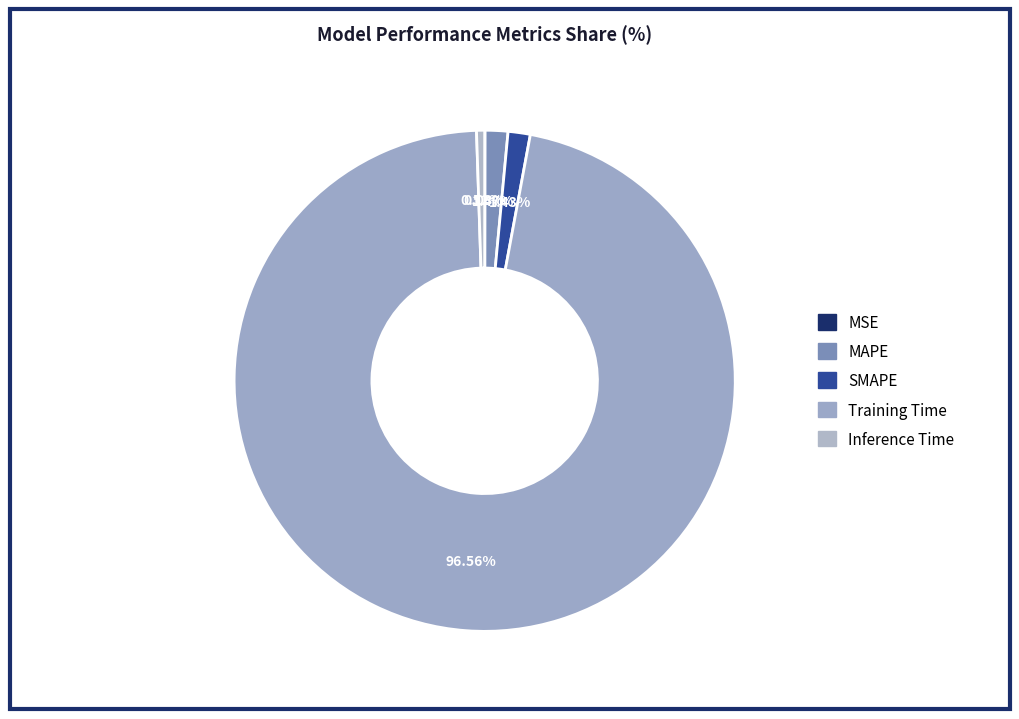

To the nearest percent, what is the combined percentage of Training Time and MSE?

97%